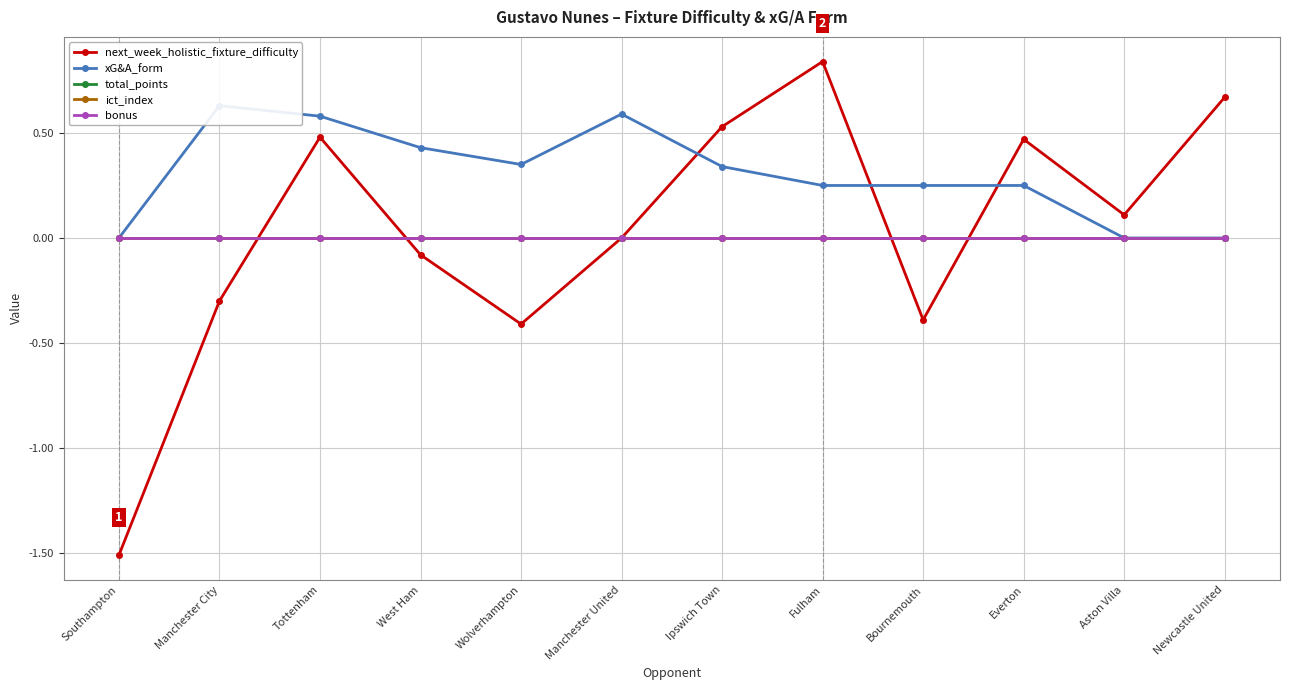

Reading left to right, extract all data points from this chart.

next_week_holistic_fixture_difficulty: -1.5	-0.3	0.5	-0.1	-0.4	0.0	0.5	0.8	-0.4	0.5	0.1	0.7
xG&A_form: 0.0	0.6	0.6	0.4	0.3	0.6	0.3	0.2	0.2	0.2	0.0	0.0
total_points: 0.0	0.0	0.0	0.0	0.0	0.0	0.0	0.0	0.0	0.0	0.0	0.0
ict_index: 0.0	0.0	0.0	0.0	0.0	0.0	0.0	0.0	0.0	0.0	0.0	0.0
bonus: 0.0	0.0	0.0	0.0	0.0	0.0	0.0	0.0	0.0	0.0	0.0	0.0